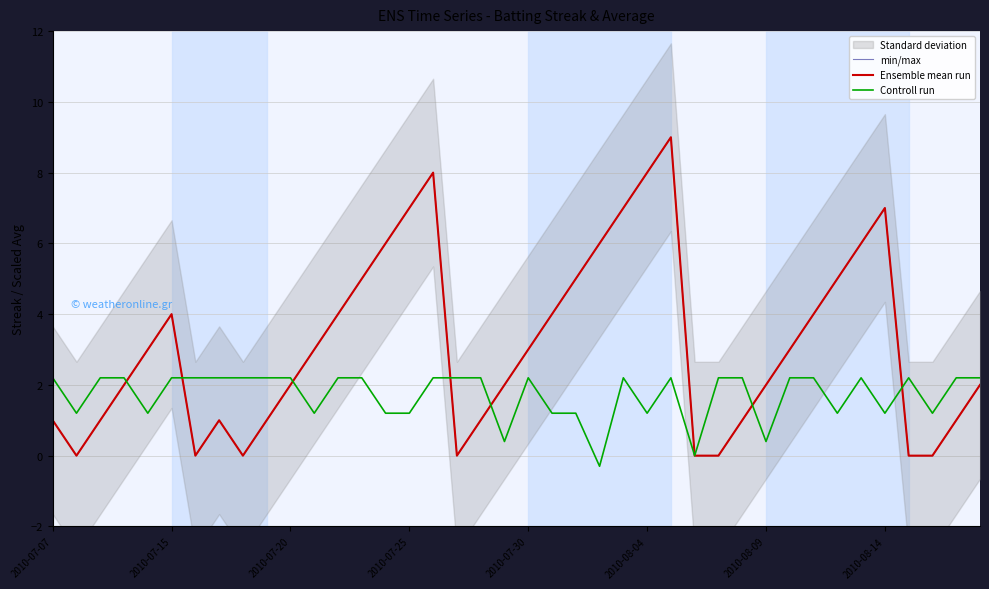

Which series changed the most between 22 and 36?

min/max